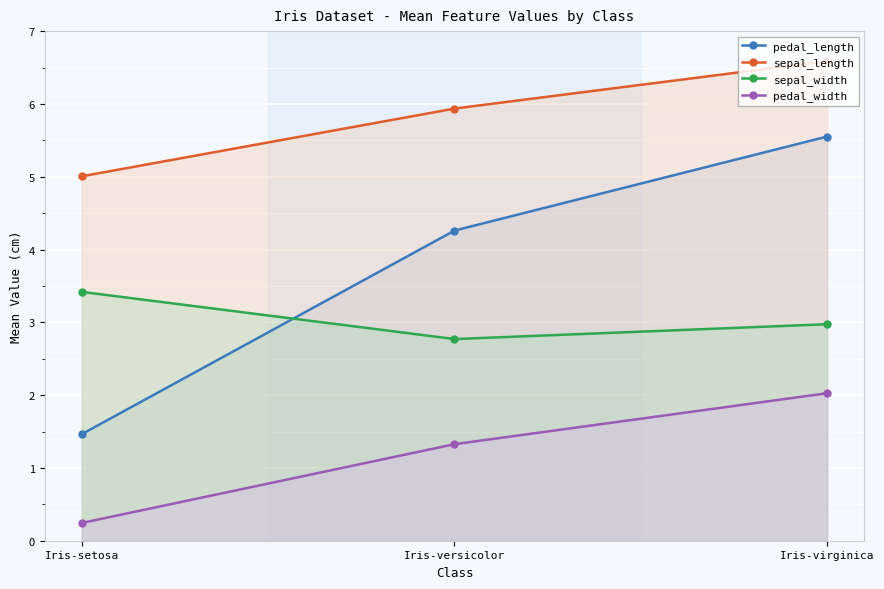

True or false: sepal_length has a value of 2.7 at Iris-virginica.

False